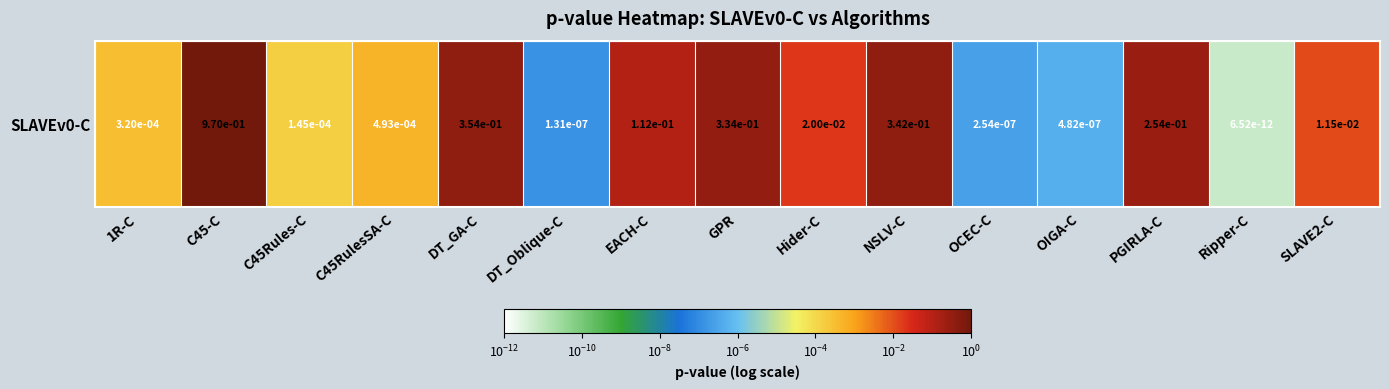

Reading left to right, what are all the values shown in this chart?

0.0	1.0	0.0	0.0	0.4	0.0	0.1	0.3	0.0	0.3	0.0	0.0	0.3	0.0	0.0